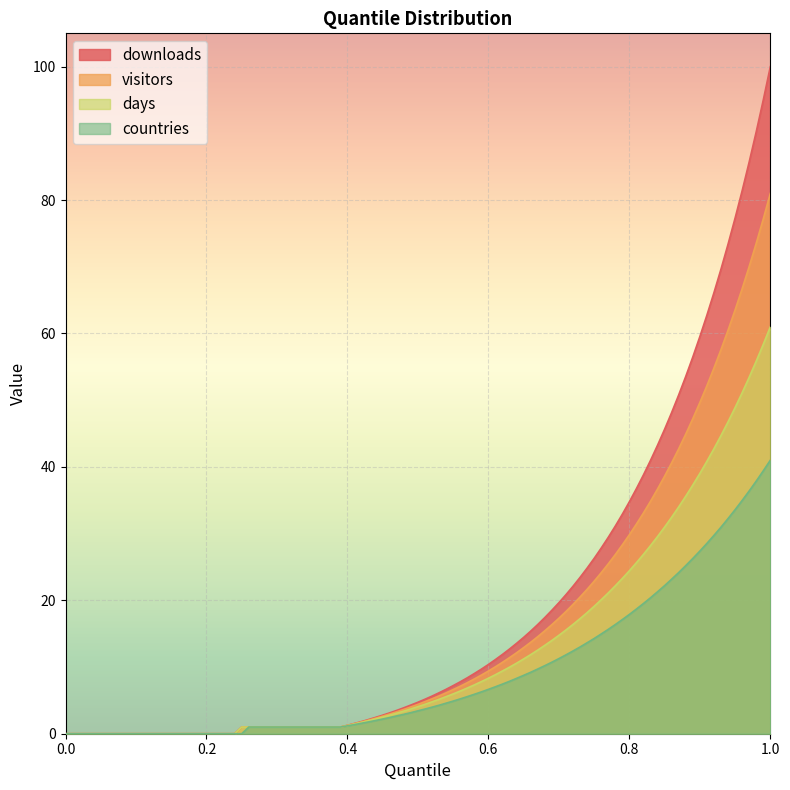

What is the label of the 14th point from the right?

0.35